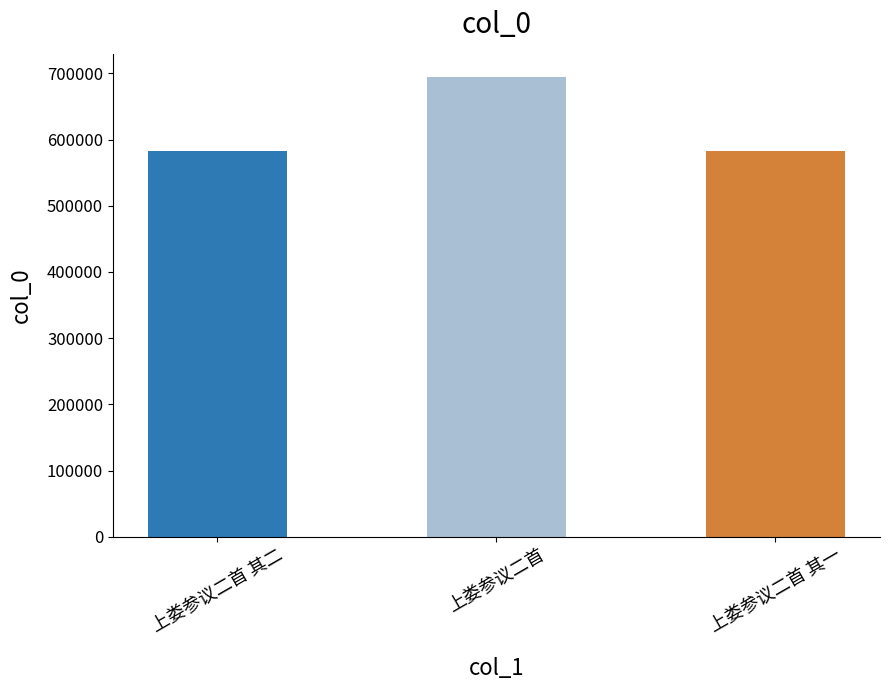

What is the label of the 1st bar from the right?

上娄参议二首 其一